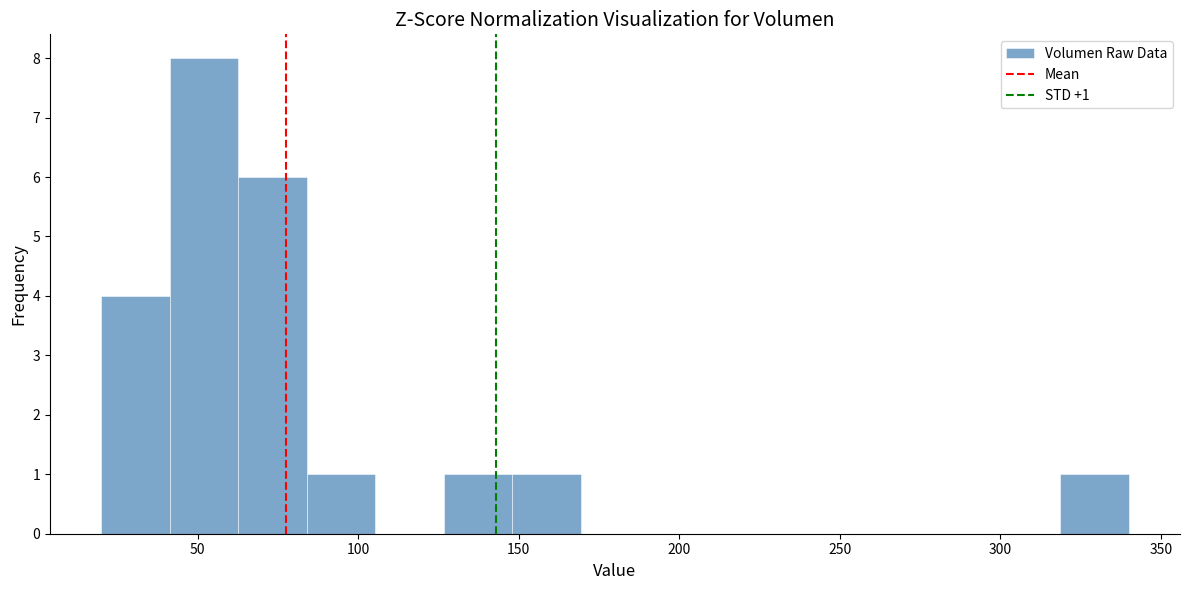

Over which range of the x-axis is the bar tallest?

40 to 65